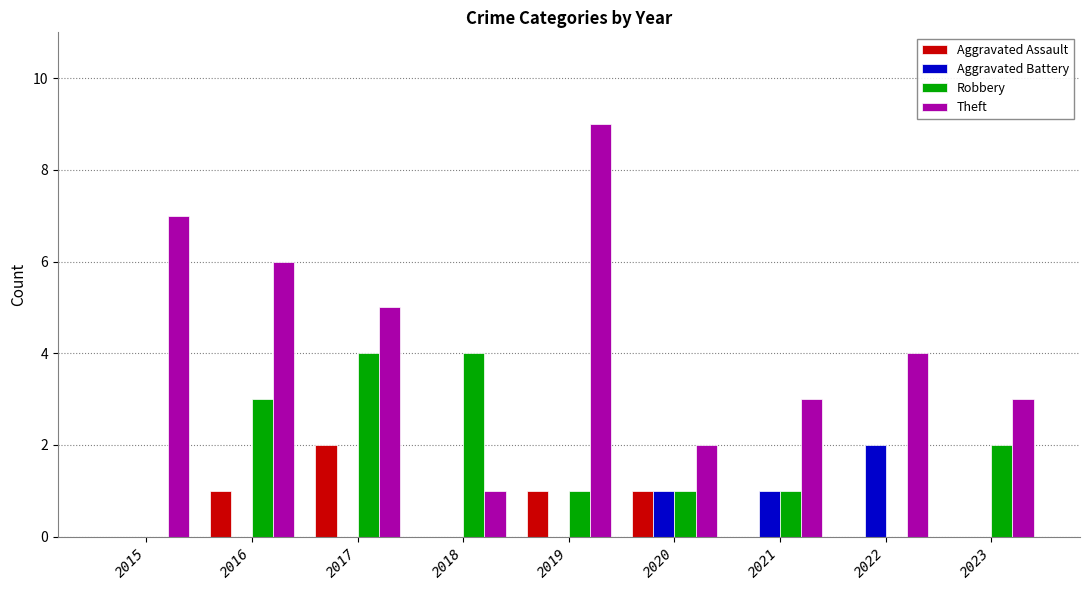

What is the total value across all series at 2018?

5